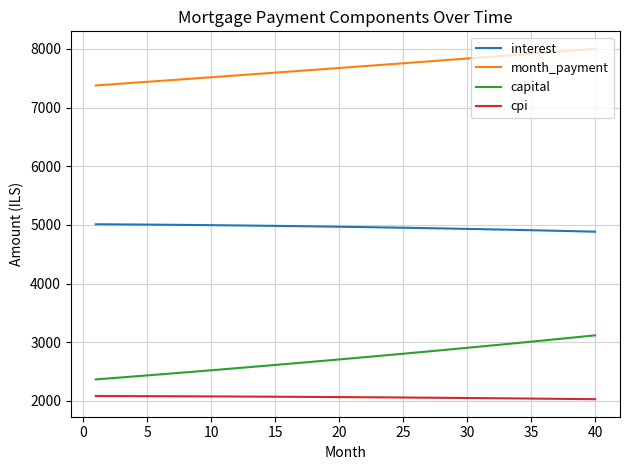

True or false: month_payment and capital cross at least once.

False